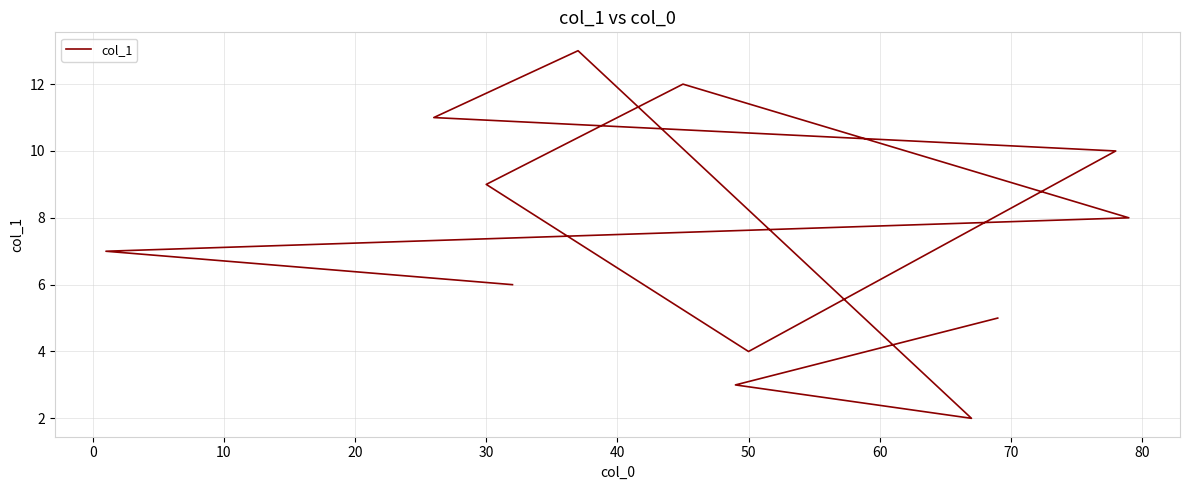

What position from the left is 50?

6